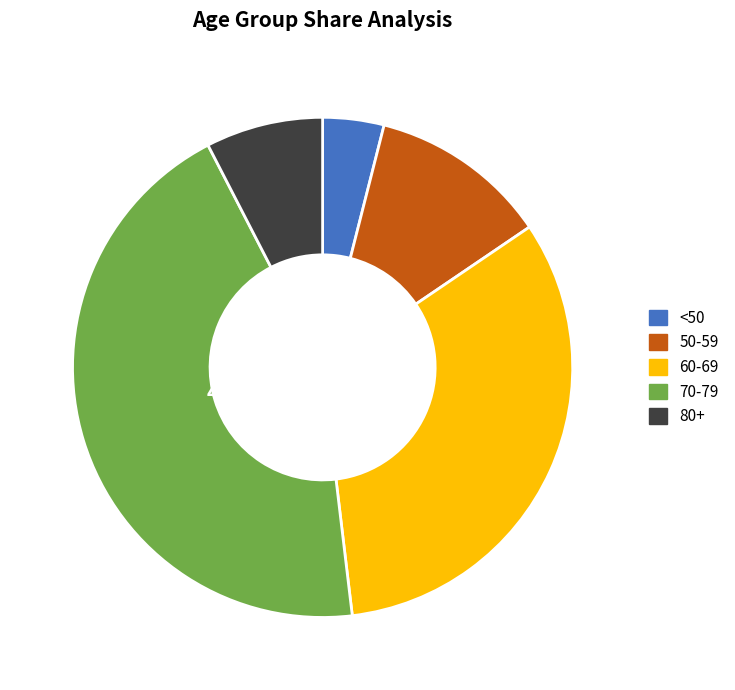

How many segments does this pie chart have?

5